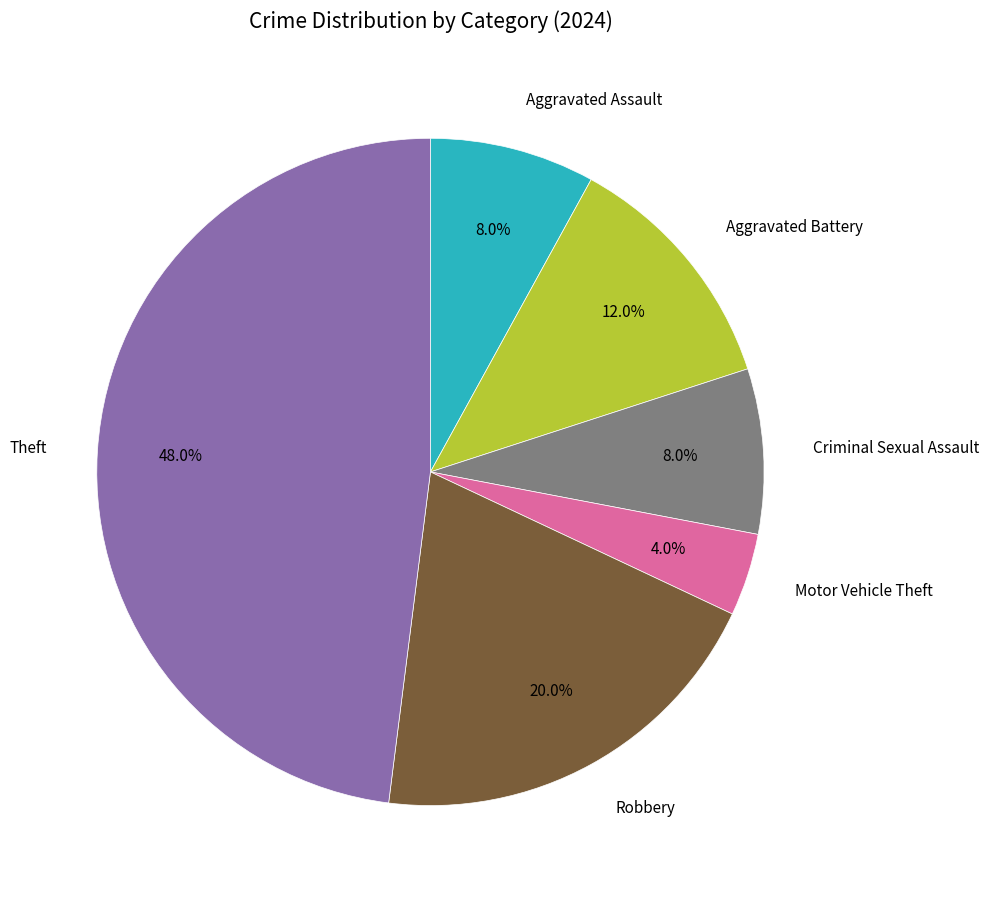

Is the sum of Aggravated Assault and Theft greater than half?

Yes